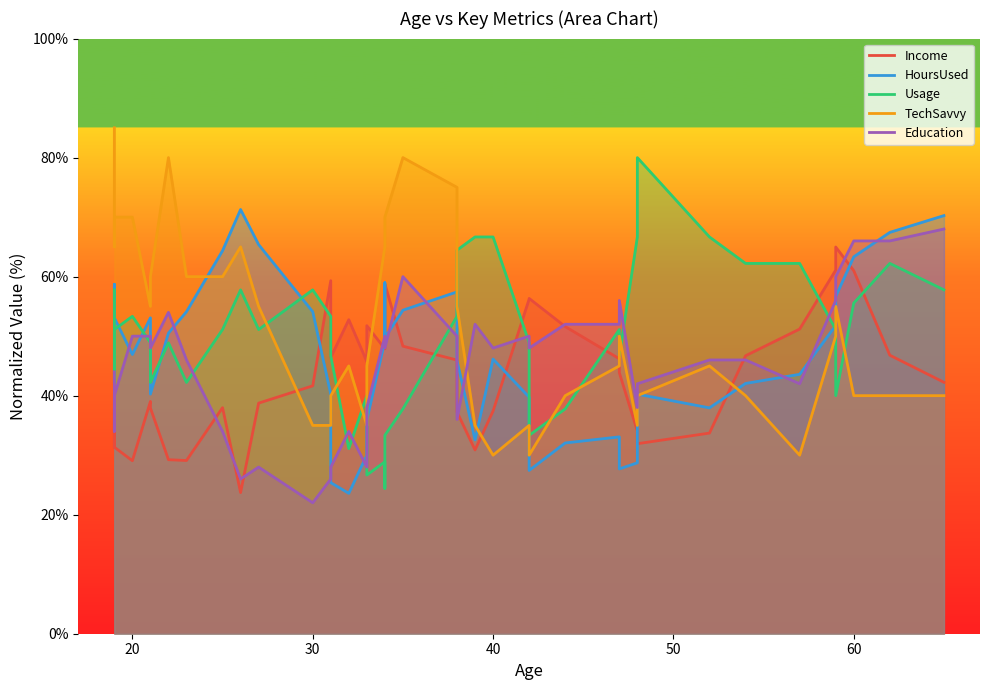

List the series in order of their overall mean, highest first.

TechSavvy, Usage, HoursUsed, Education, Income